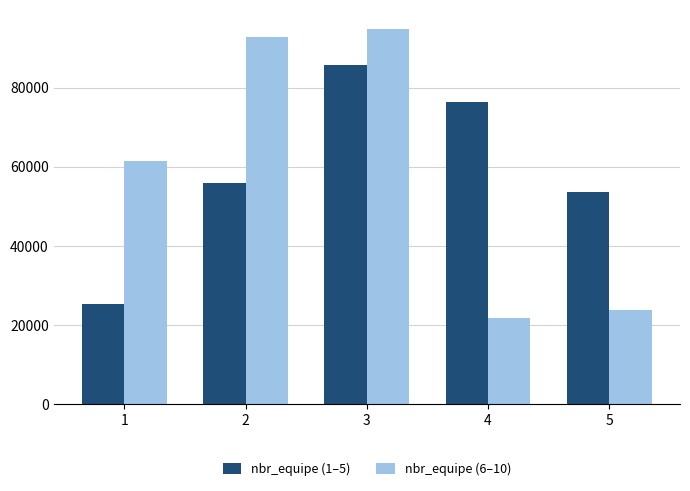

Reading left to right, transcribe all the data shown in this chart.

nbr_equipe (1–5): 1=25406	2=55771	3=85777	4=76464	5=53610
nbr_equipe (6–10): 1=61538	2=92685	3=94897	4=21831	5=23863